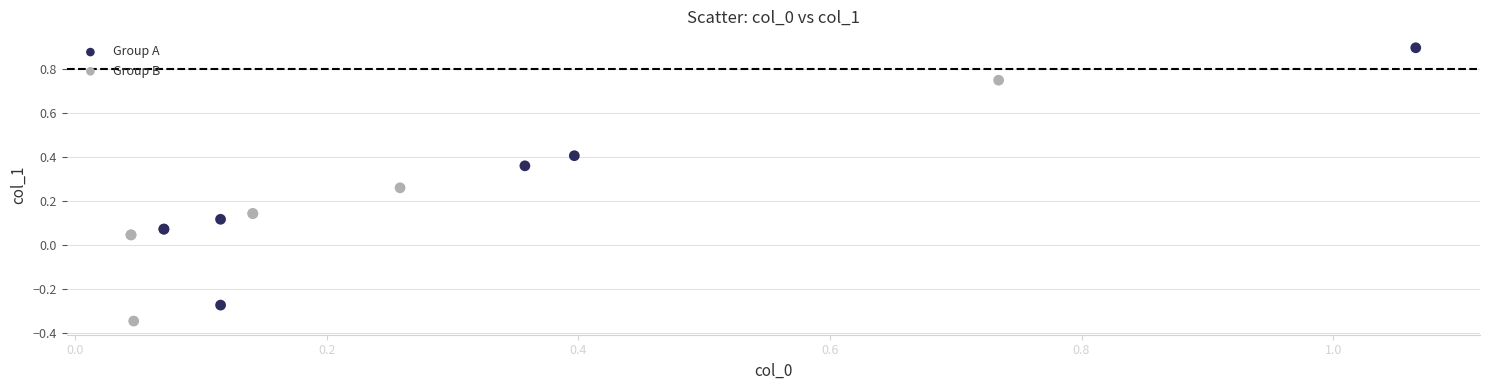

Which series reaches the minimum Y coordinate?

Group B